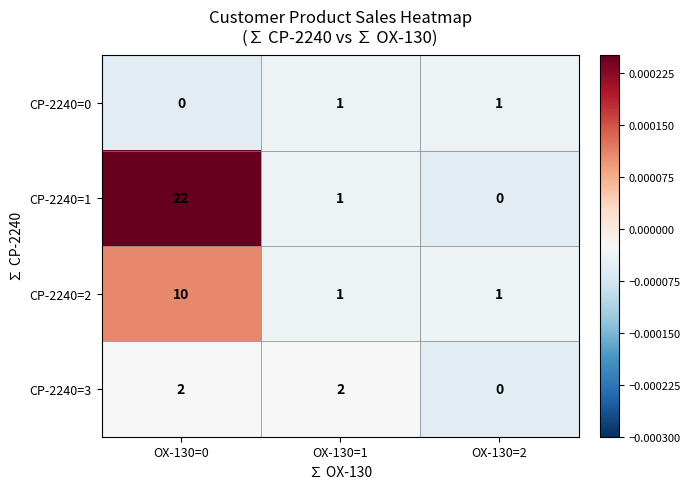

At which category is the sum across all series the highest?

OX-130=0